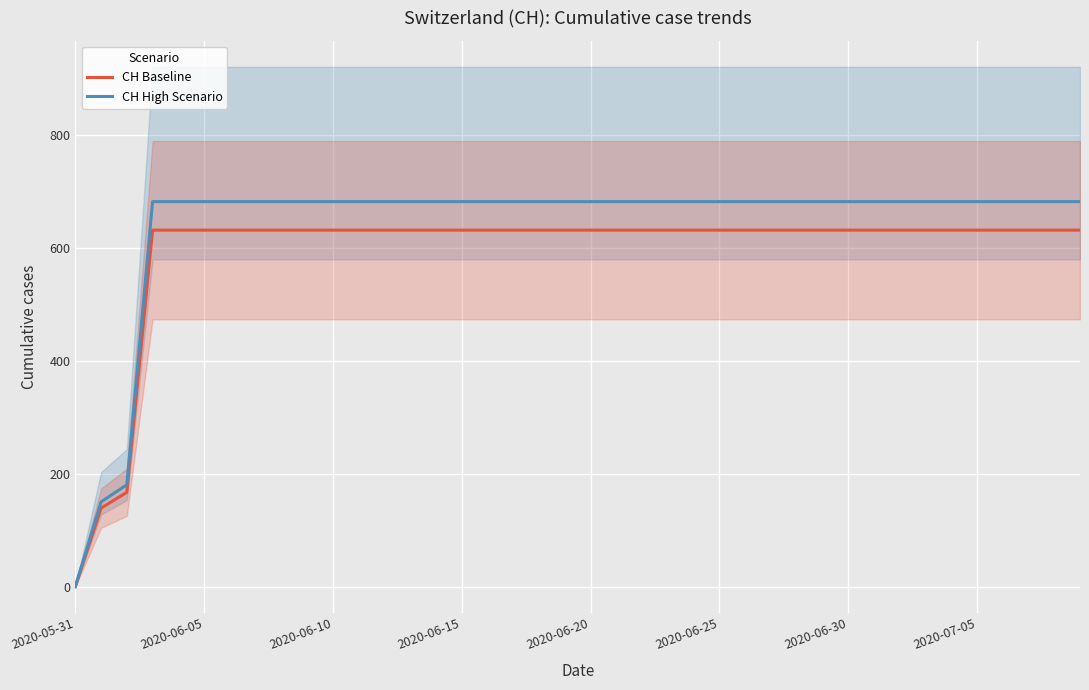

True or false: CH High Scenario has a value of 681.5 at 21.

True